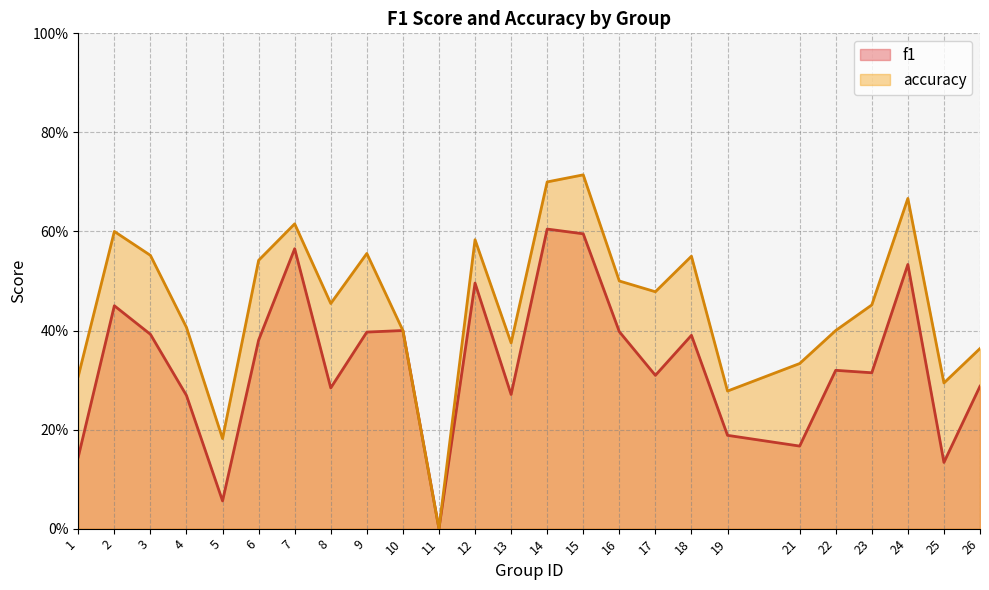

What is the value of the f1 point at the 2nd from the left?

0.5